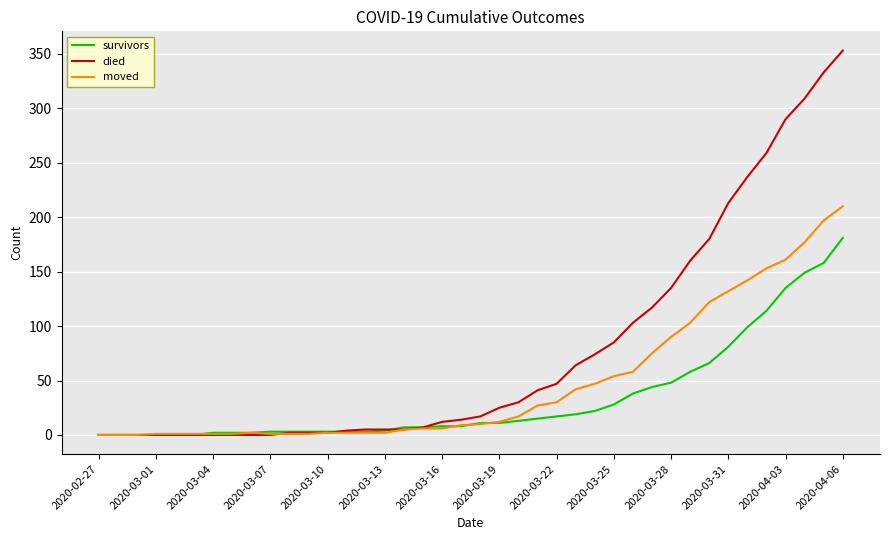

What is the greatest value displayed?

353